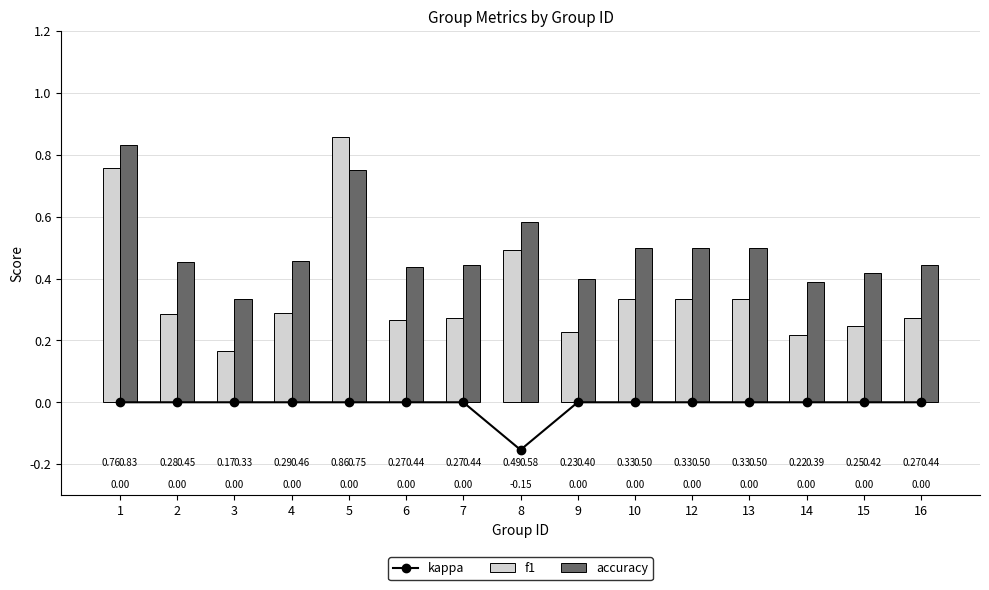

What is the difference between the highest and lowest values at 9?

0.4